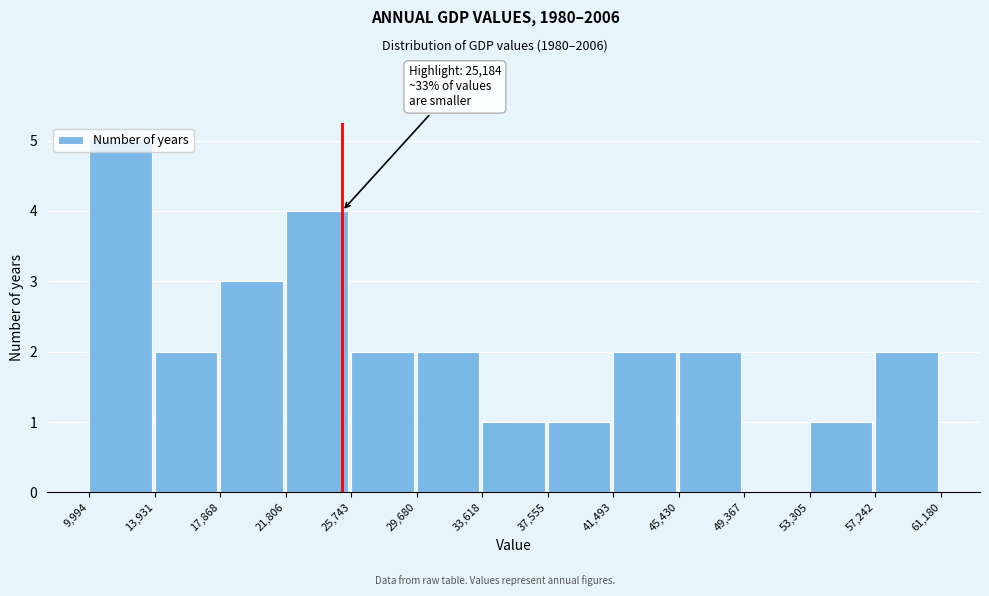

Which range on the x-axis has the tallest bar?

9,994 to 13,931